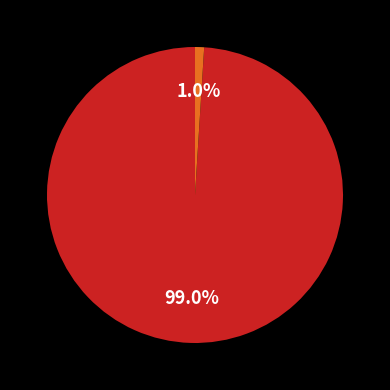

Is there any slice that represents more than half of the pie?

Yes